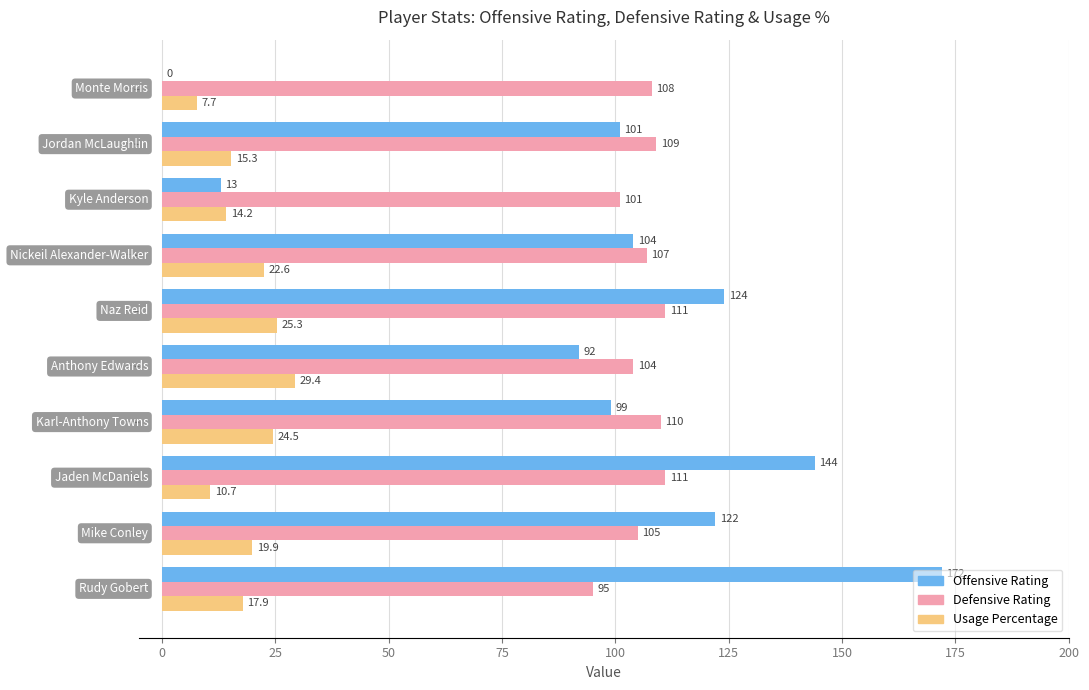

Which series has the largest total across all categories?

Defensive Rating